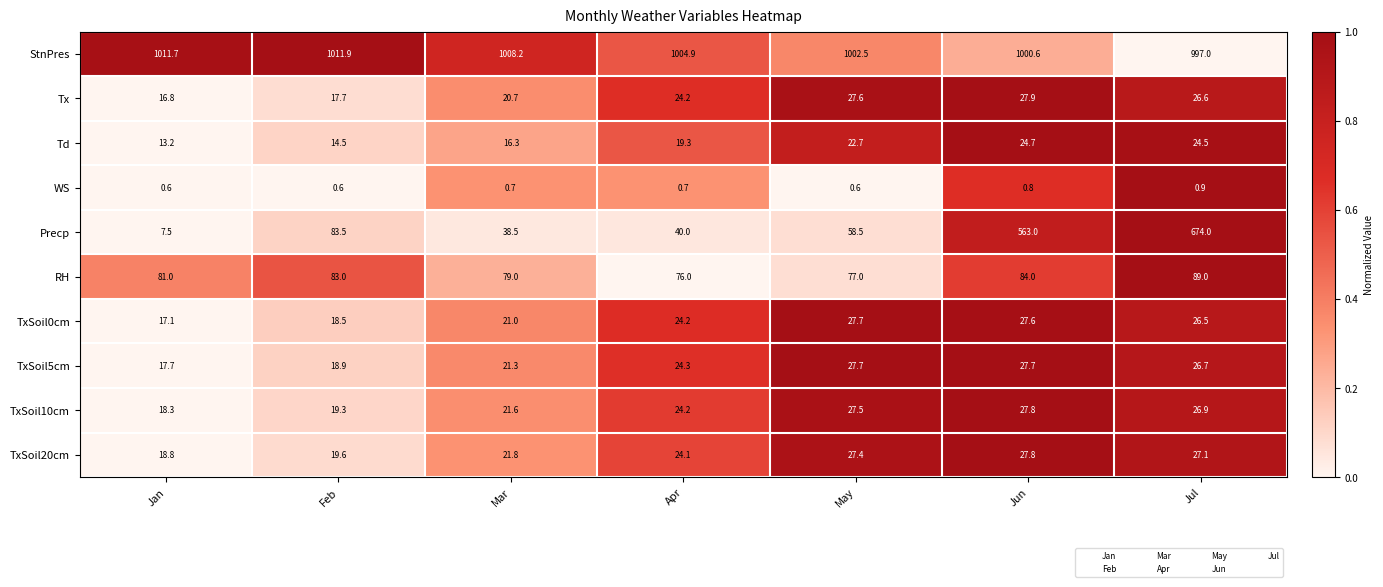

How many values in the TxSoil10cm series exceed 24?

4